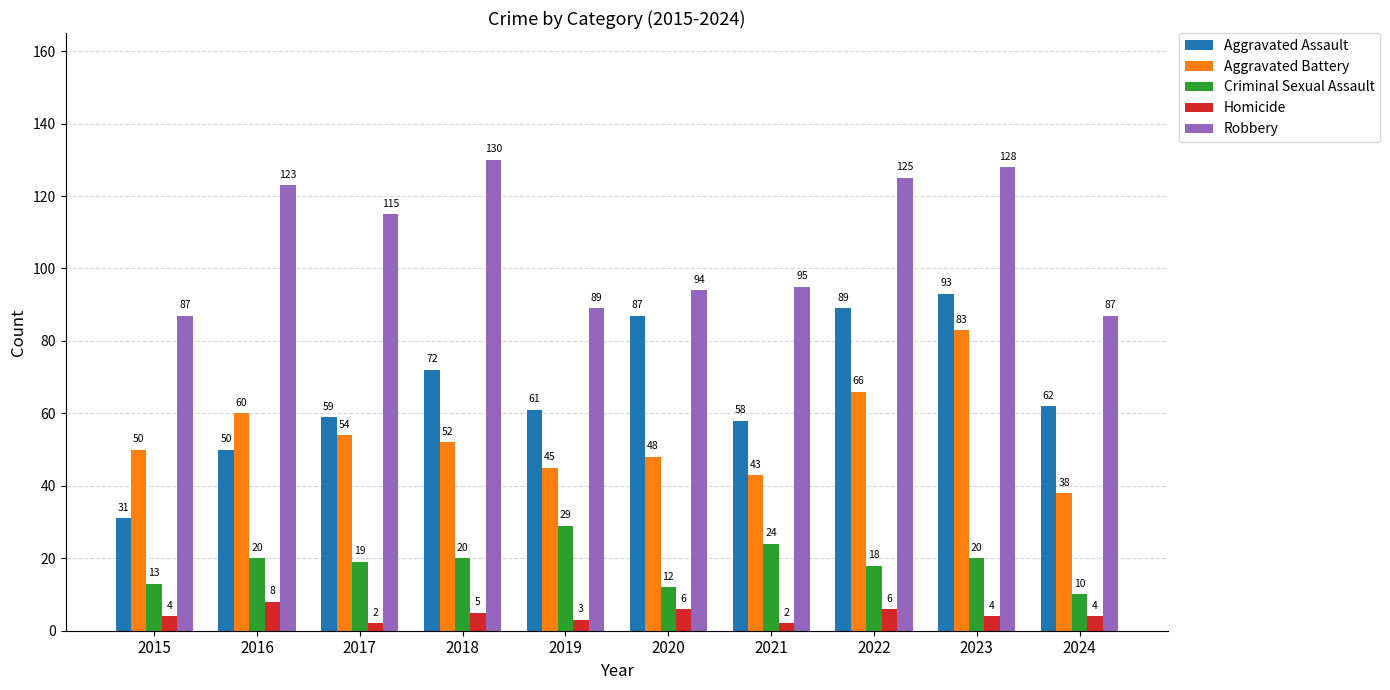

What is the difference between the Homicide values at 2015 and 2020?

2